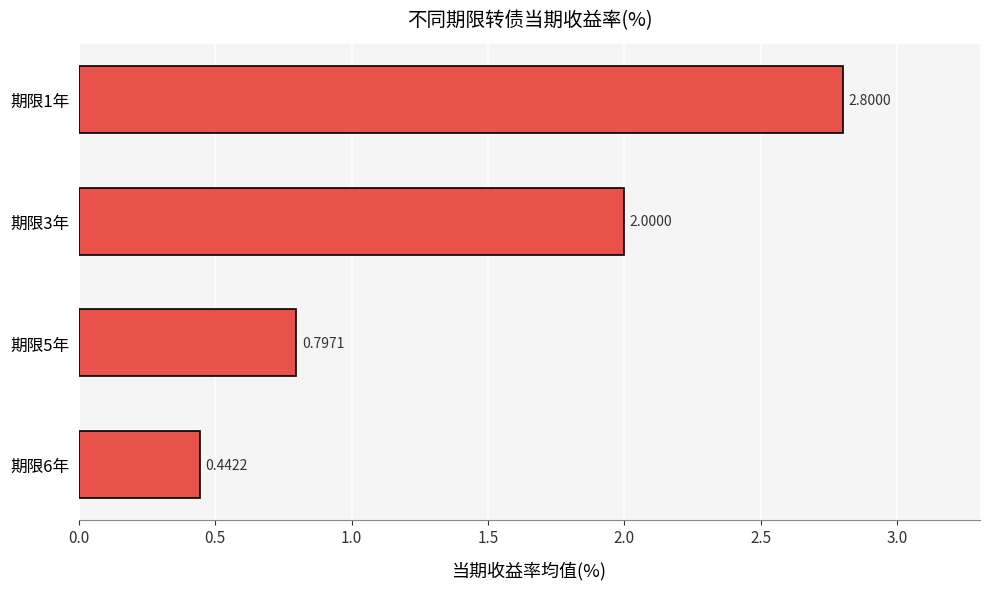

List the labels in order of value, smallest first.

期限6年, 期限5年, 期限3年, 期限1年